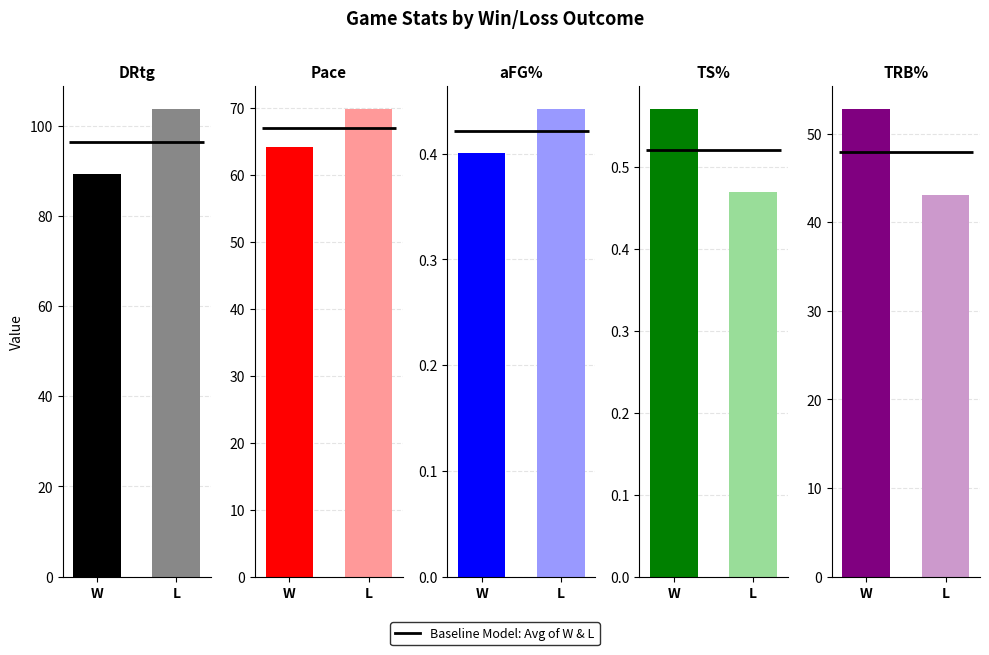

Rank the categories by L value from highest to lowest.

DRtg, Pace, TRB%, TS%, aFG%